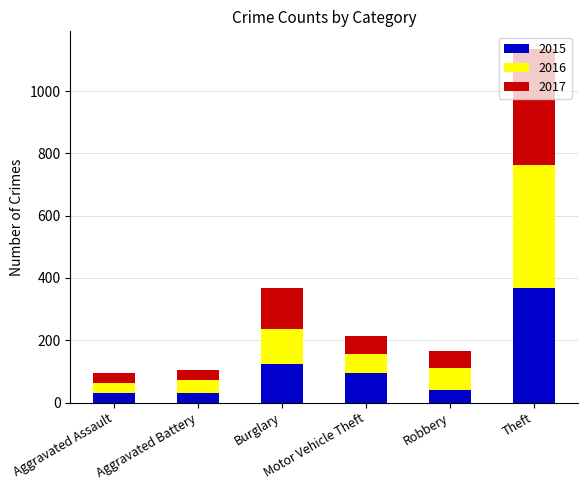

What is the highest value of the 2015 series?

369